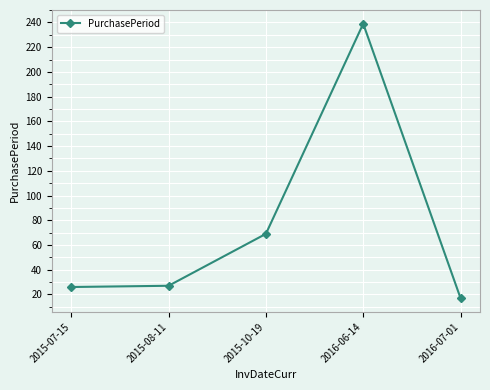

What is the sum of the values at 2015-10-19 and 2015-08-11?

96